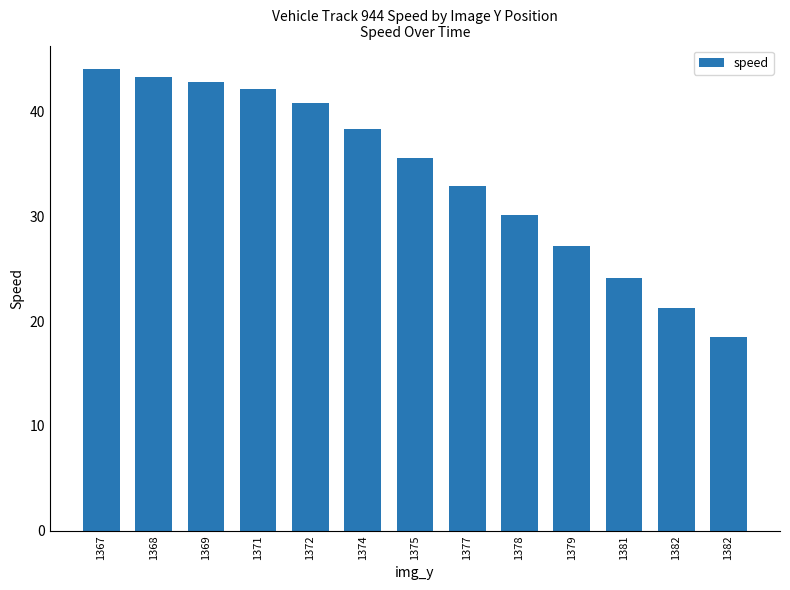

How many series are shown in this chart?

1